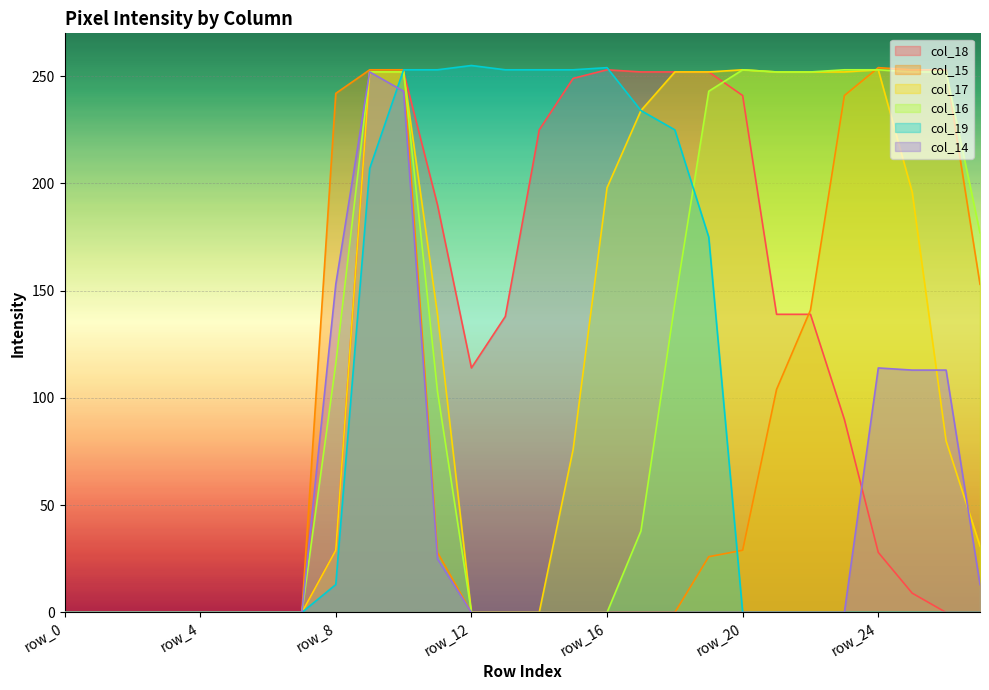

Rank the series at row_17 from highest to lowest value.

col_18, col_17, col_19, col_16, col_15, col_14